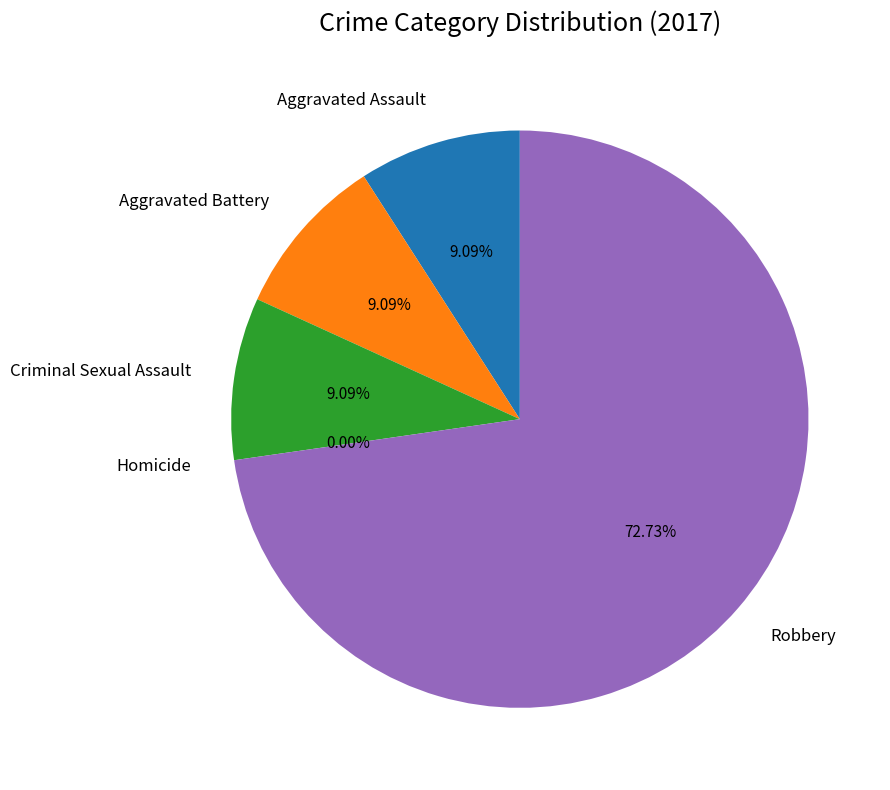

Between Robbery and Homicide, which is larger?

Robbery